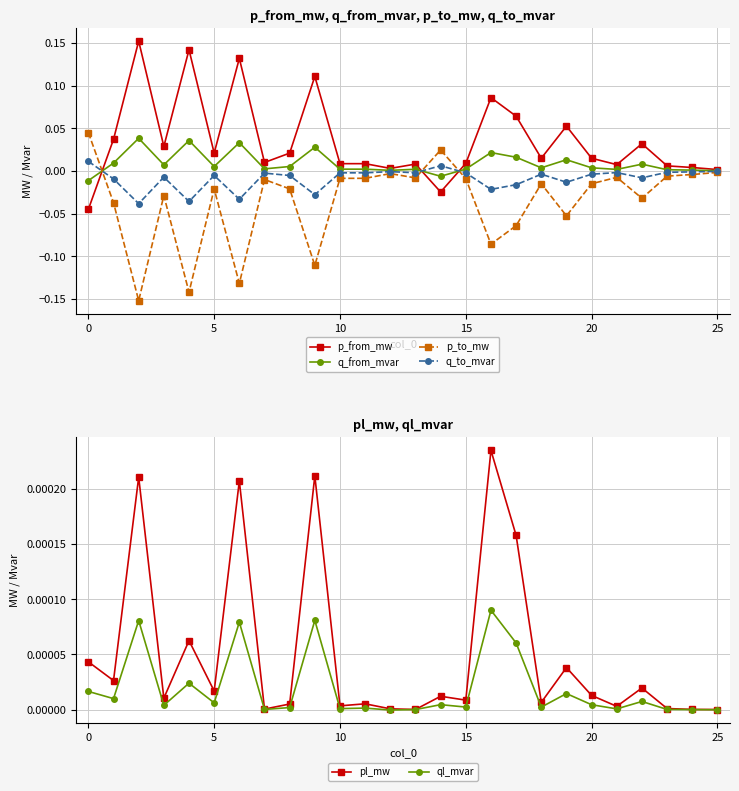

After their last crossing, which series has the higher values: ql_mvar or q_to_mvar?

ql_mvar